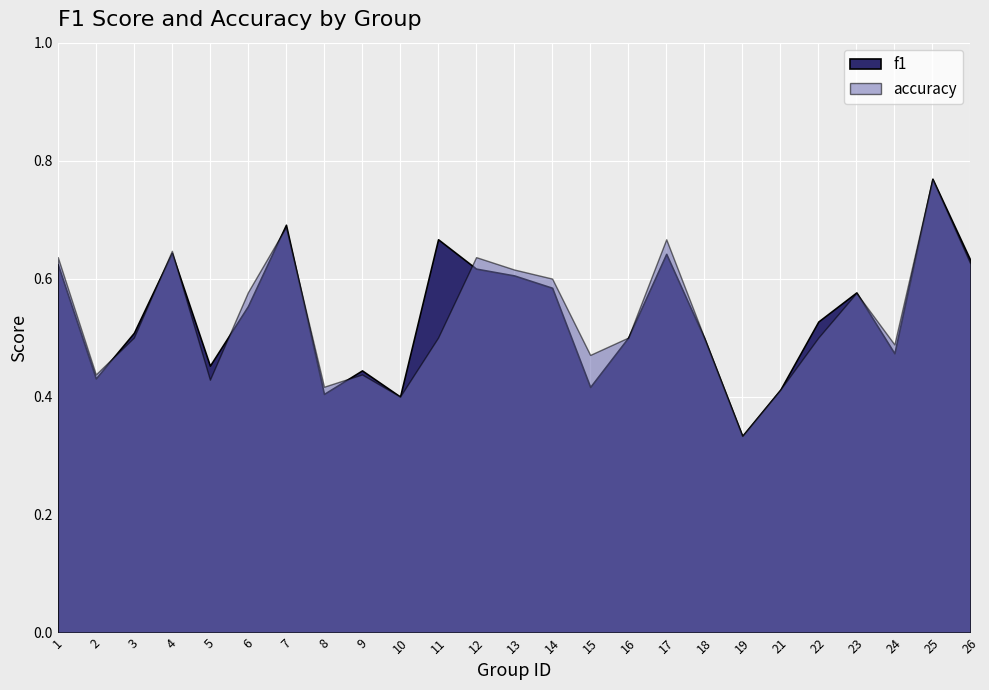

Which has a higher value, 18 or 13?

13